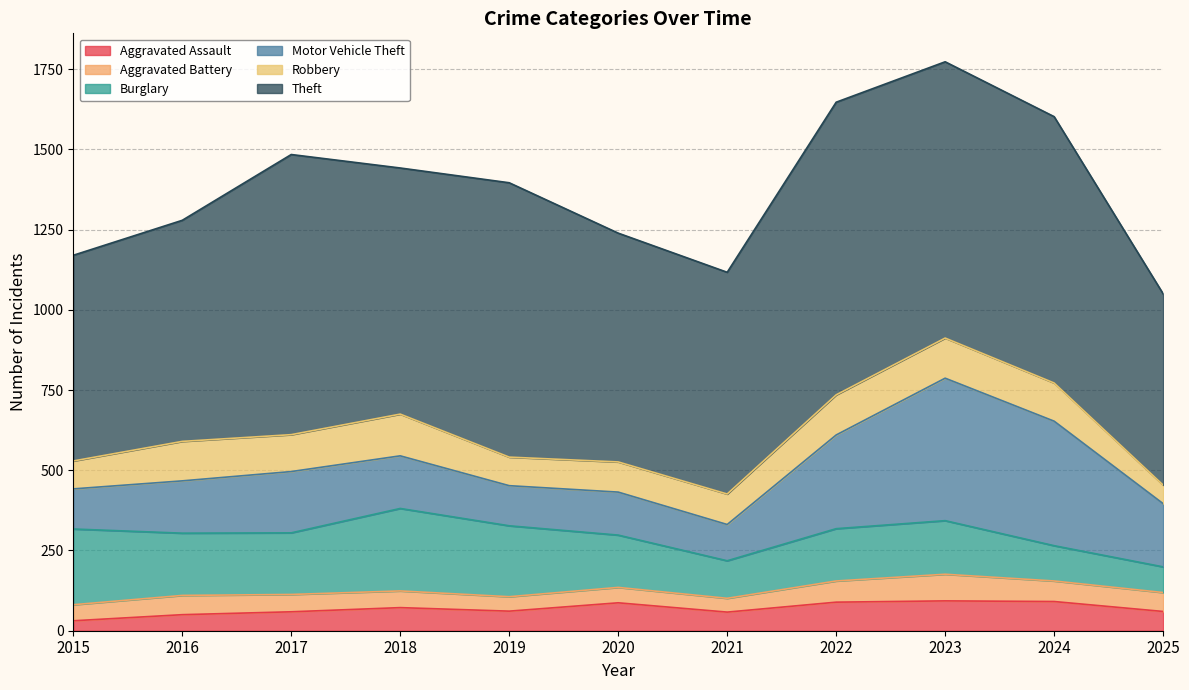

What is the difference between the maximum and minimum values in the Robbery series?

72